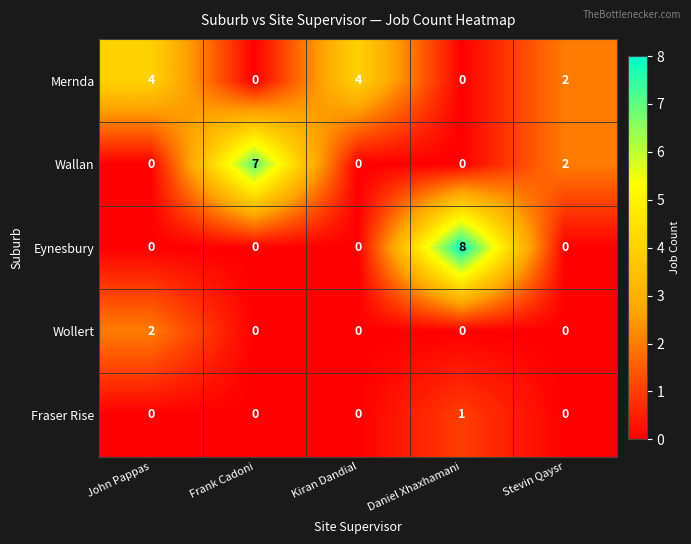

True or false: Mernda has a value of 1 at Daniel Xhaxhamani.

False